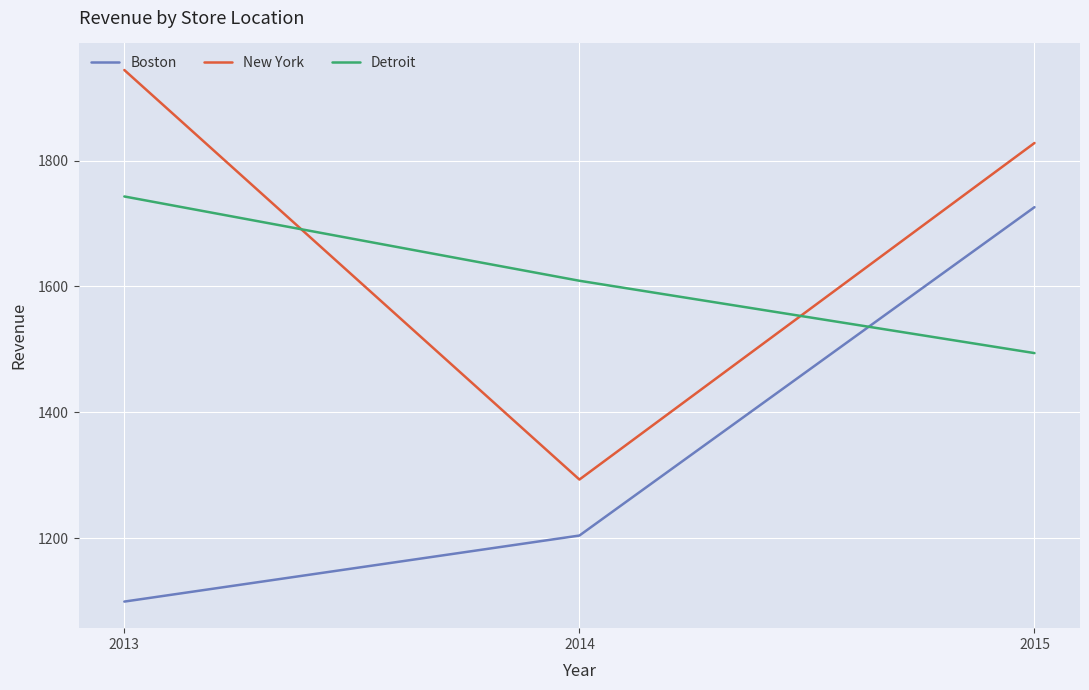

Is the value of New York at 2013 greater than the value of Boston at 2013?

Yes